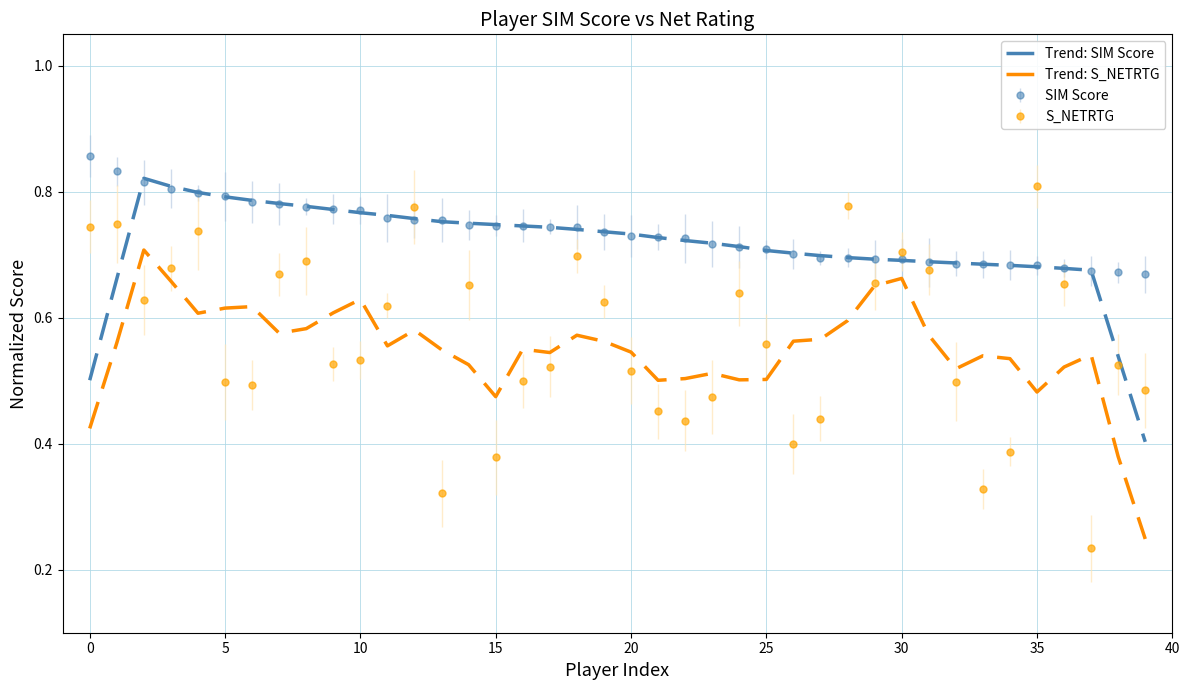

Which series has the widest spread of values?

S_NETRTG